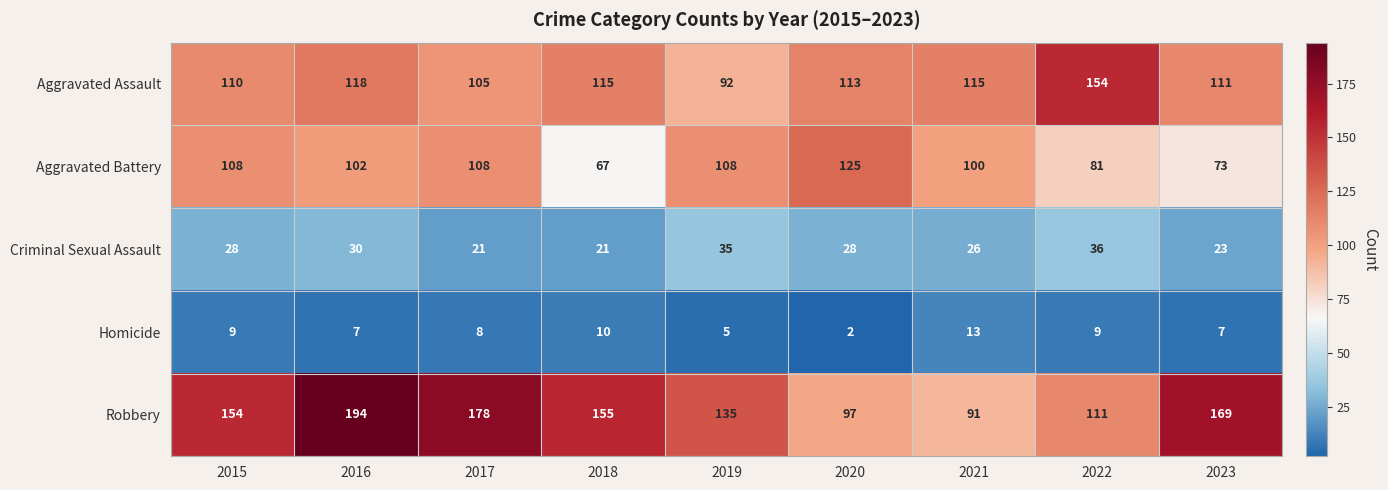

Which label corresponds to the smallest value in the chart?

2020